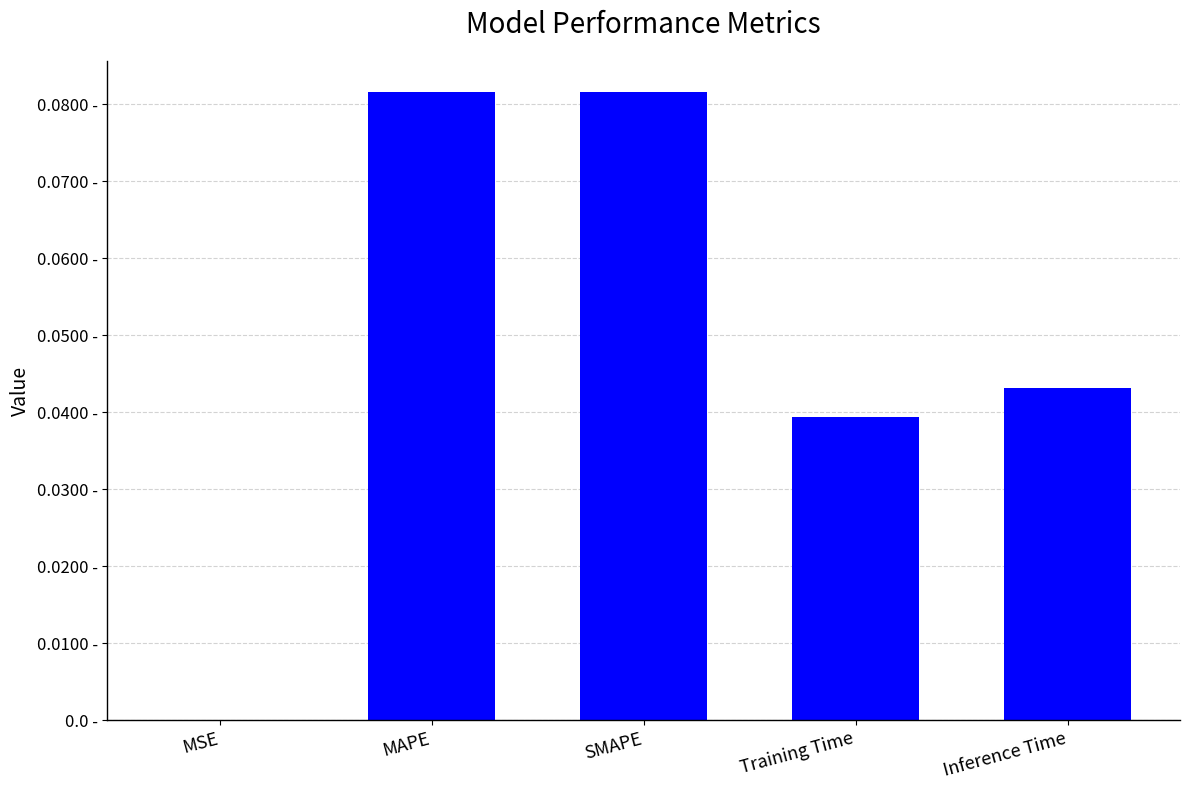

What is the value of the 2nd bar from the left?

0.1